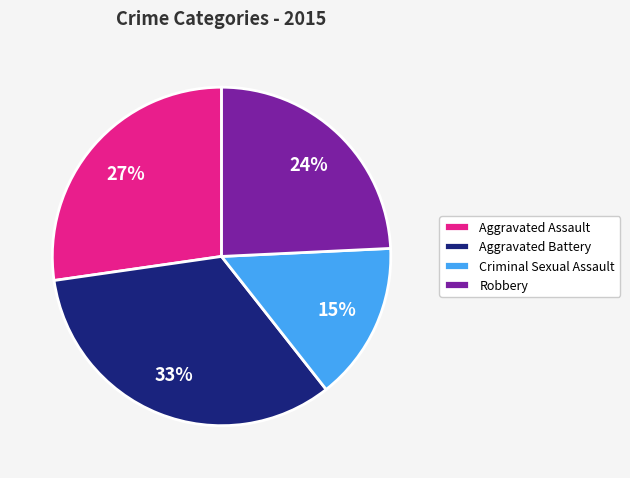

Do Robbery and Criminal Sexual Assault together represent more than half of the pie?

No